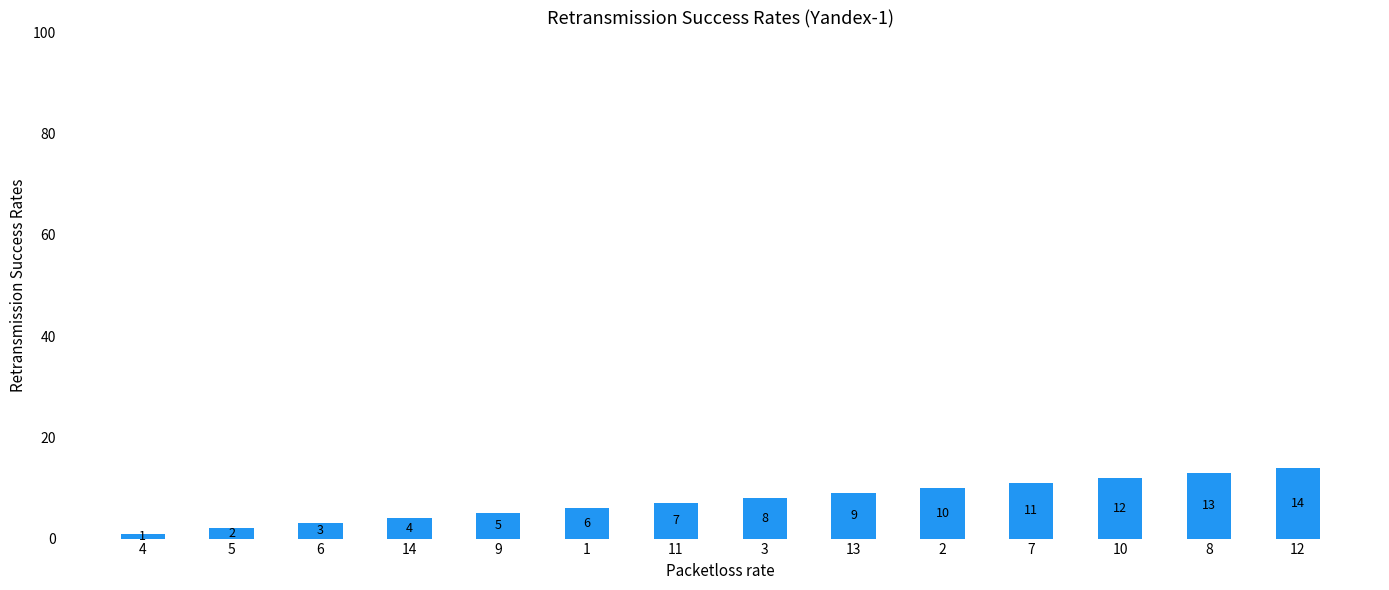

Rank the categories by value from lowest to highest.

4, 5, 6, 14, 9, 1, 11, 3, 13, 2, 7, 10, 8, 12